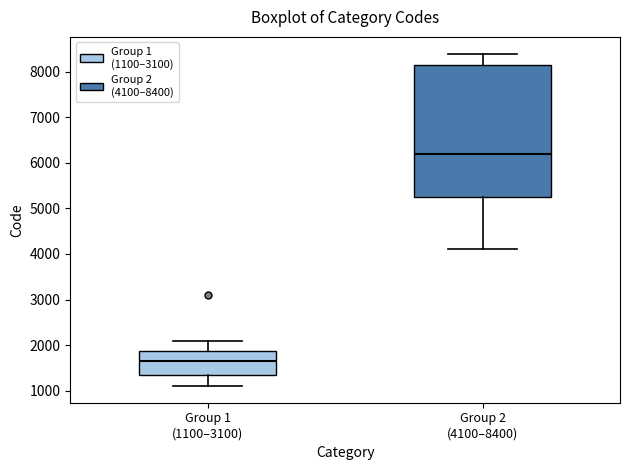

Which box has the lowest median line?

Group 1 (1100–3100)